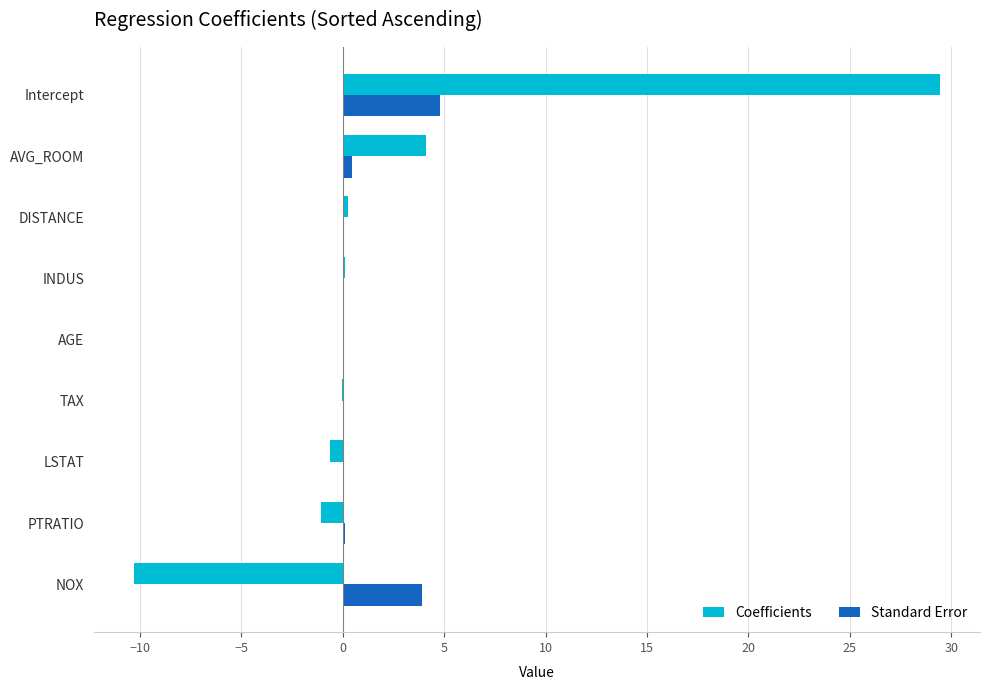

What is the maximum value for Standard Error?

4.8